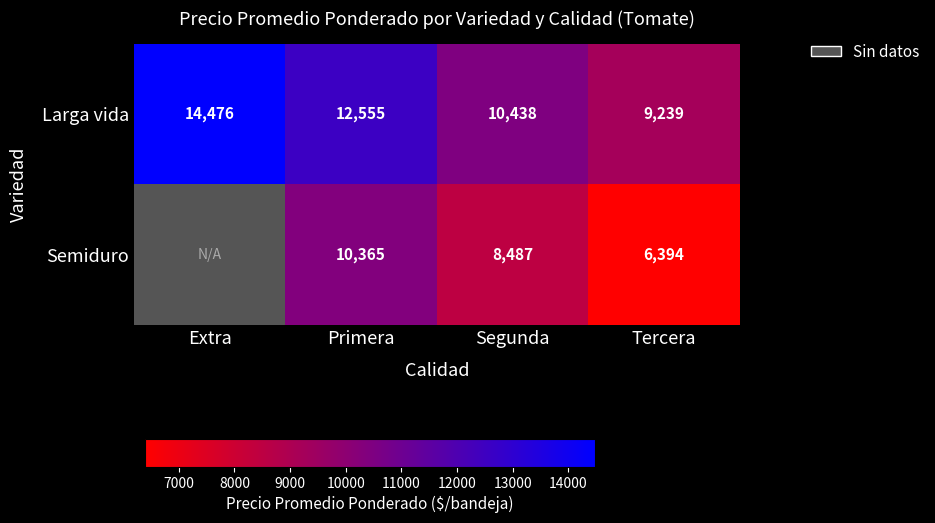

Rank the categories by value from lowest to highest.

Tercera, Segunda, Primera, Extra